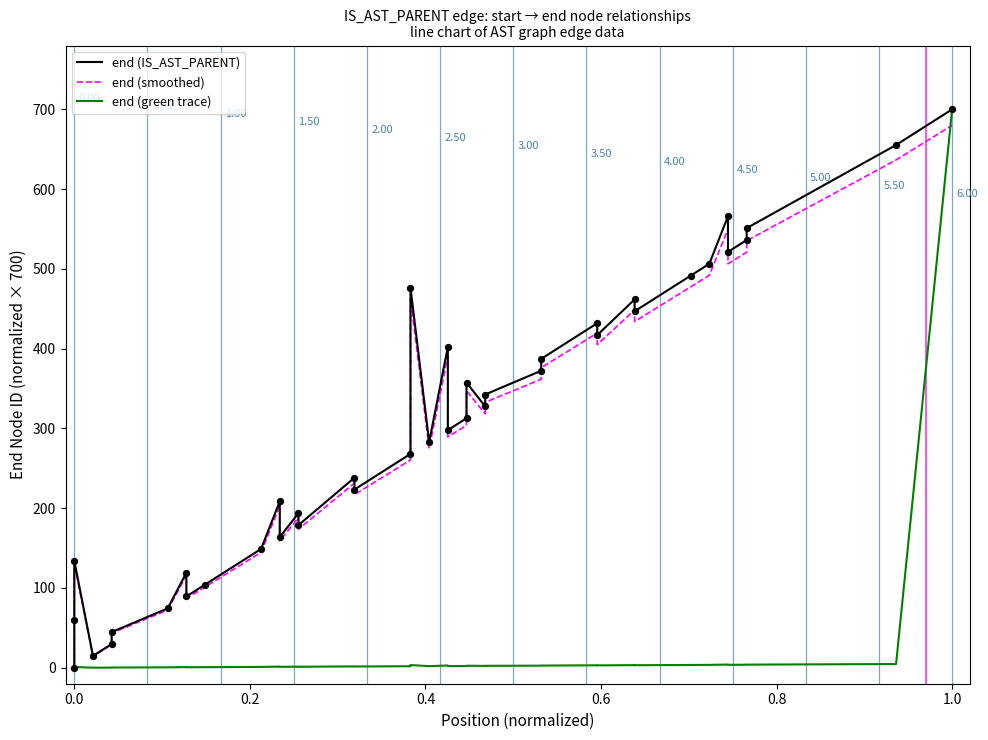

Which series contains the highest Y value?

end (IS_AST_PARENT)